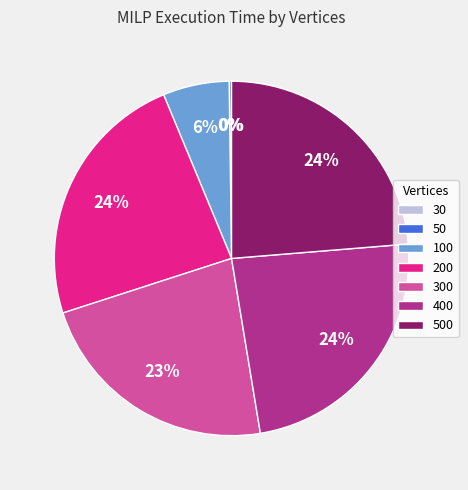

Do 200 and 400 together represent more than half of the pie?

No